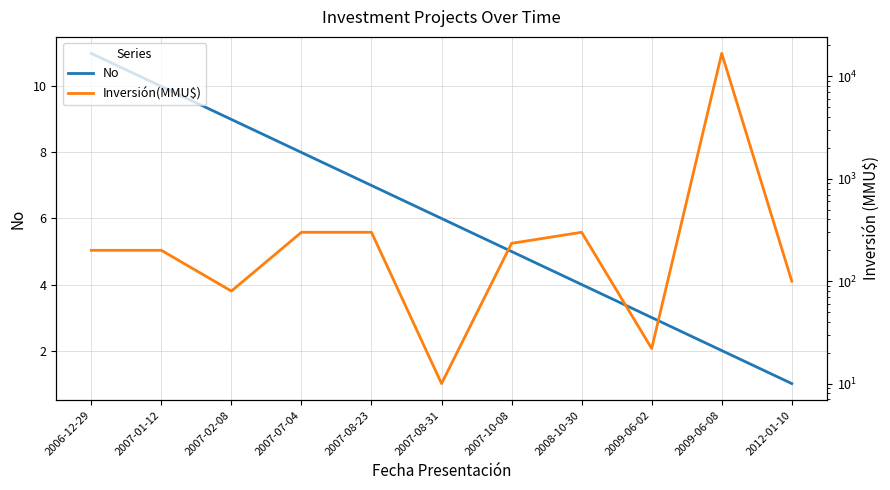

Rank the categories by No value from highest to lowest.

2006-12-29, 2007-01-12, 2007-02-08, 2007-07-04, 2007-08-23, 2007-08-31, 2007-10-08, 2008-10-30, 2009-06-02, 2009-06-08, 2012-01-10